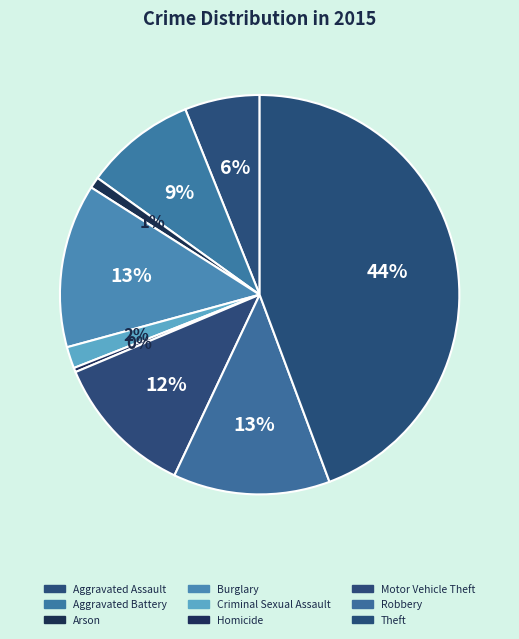

Count the number of slices in the pie.

9